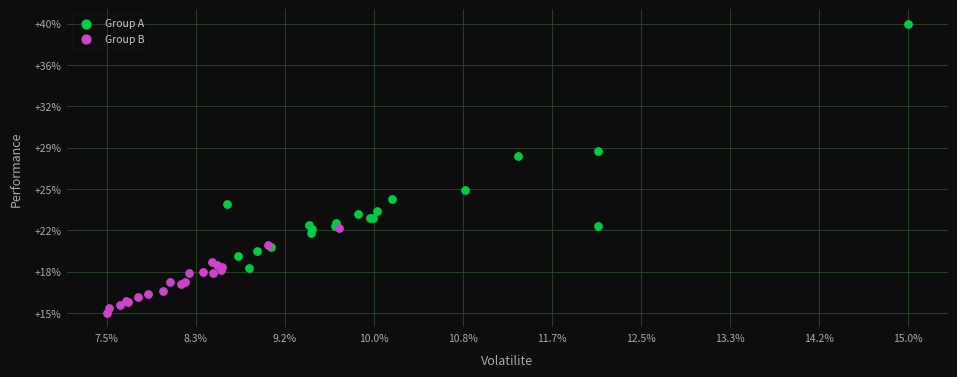

What are all the series names shown in the legend?

Group A, Group B